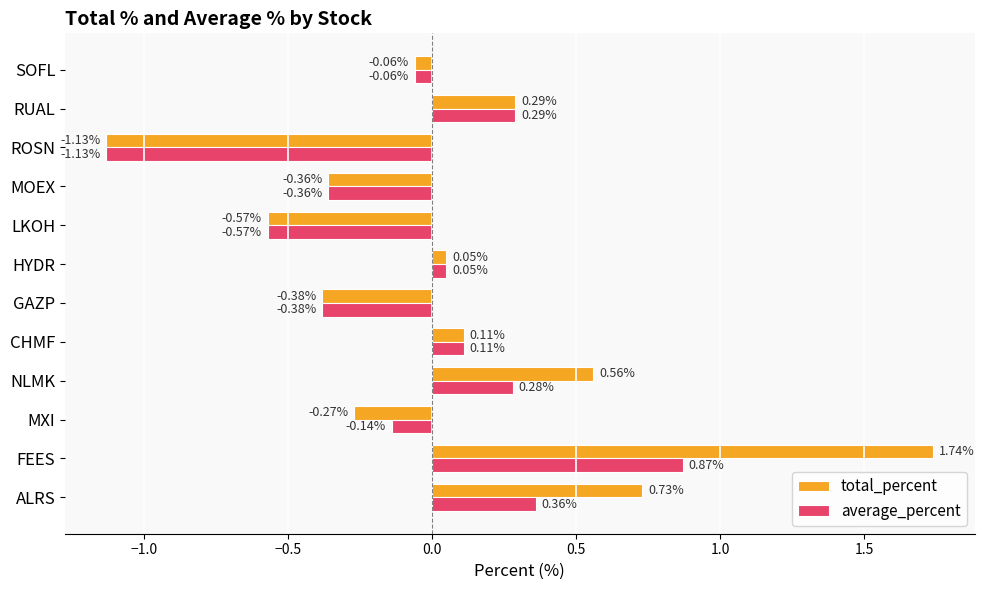

At which label does average_percent reach its minimum?

ROSN